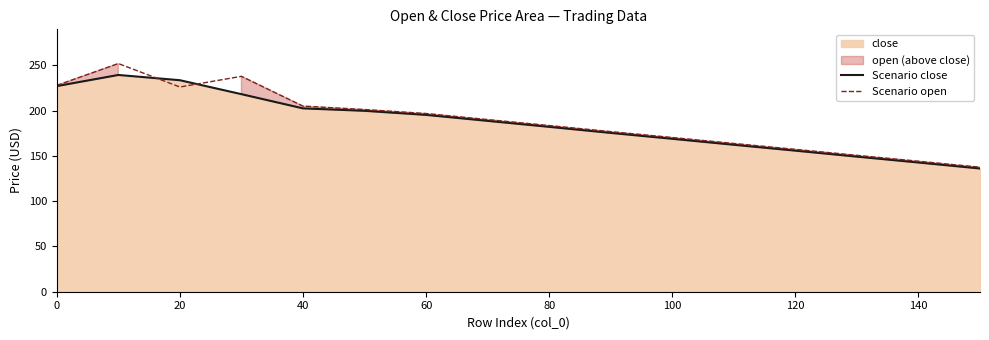

True or false: Scenario open has more than 1 interior local peaks.

True